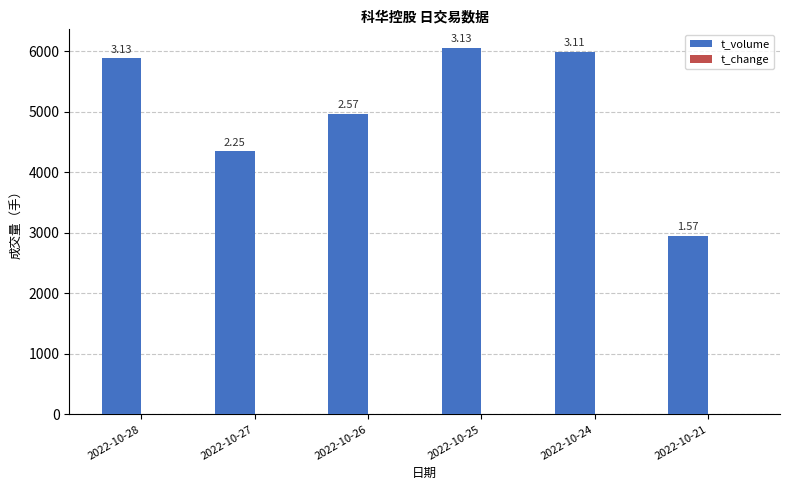

What is the sum of the t_volume values at 2022-10-26 and 2022-10-28?

10843.0